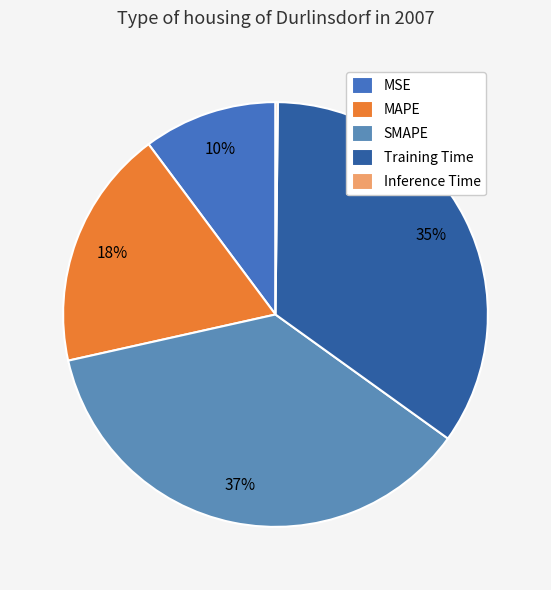

Count the number of slices in the pie.

5